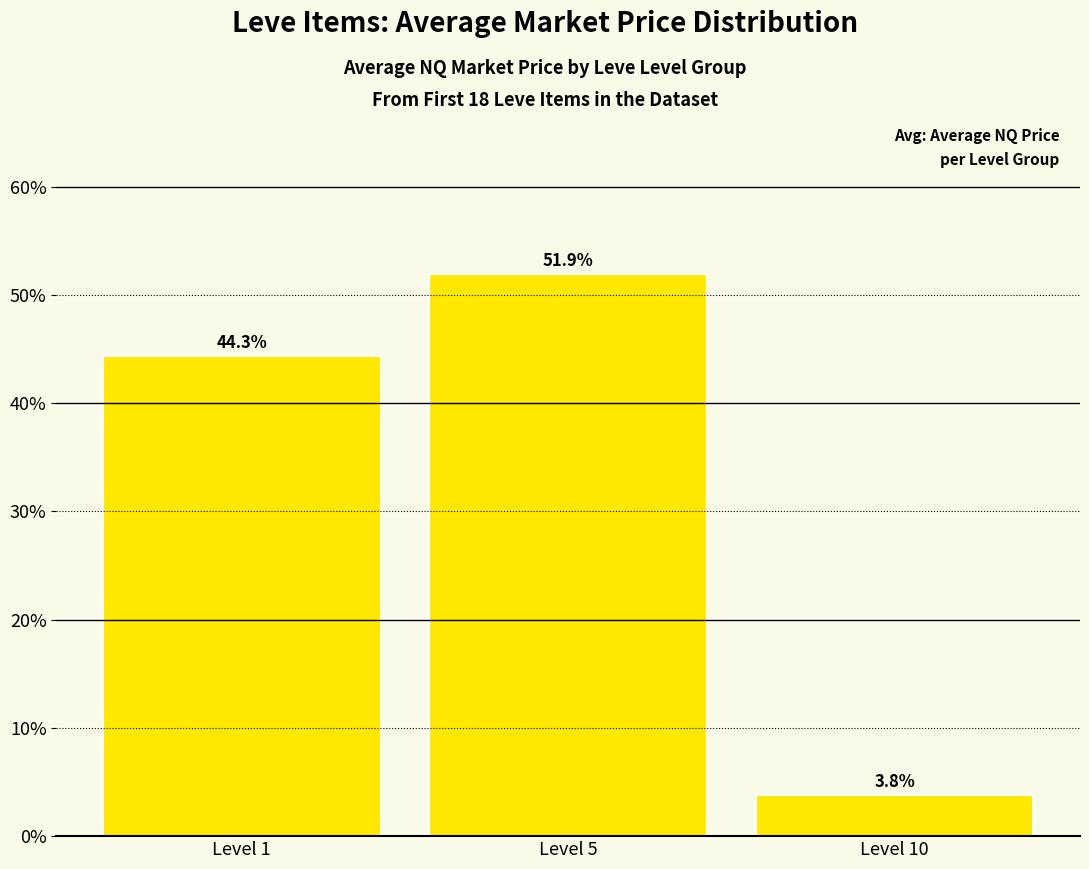

What is the average value?

33.3